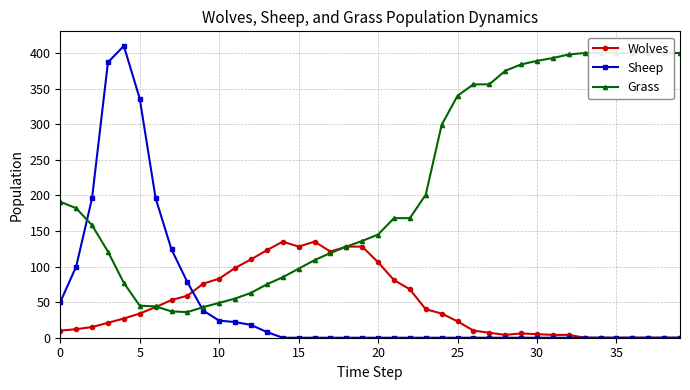

What value does the Wolves series have at 35, to the nearest 10?

0